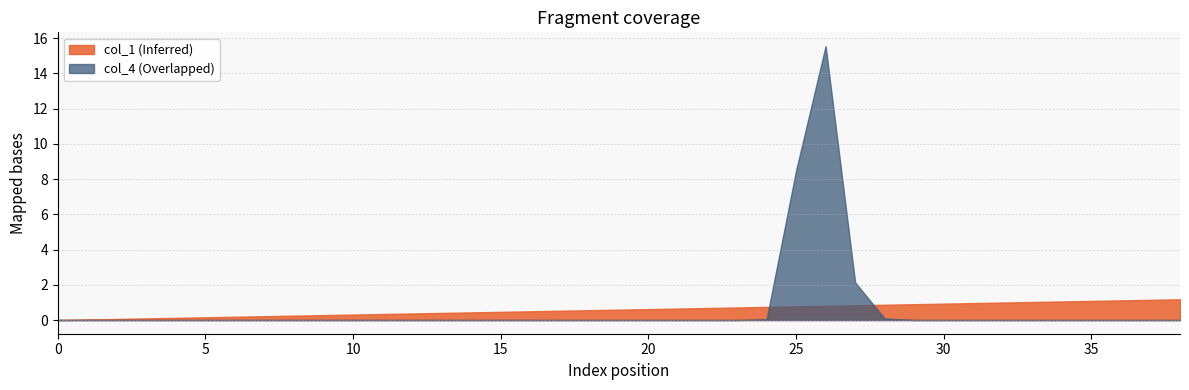

Reading left to right, what are all the values shown in this chart?

col_1: 0=0.0	1=0.0	2=0.1	3=0.1	4=0.1	5=0.2	6=0.2	7=0.2	8=0.2	9=0.3	10=0.3	11=0.3	12=0.4	13=0.4	14=0.4	15=0.5	16=0.5	17=0.5	18=0.6	19=0.6	20=0.6	21=0.7	22=0.7	23=0.7	24=0.7	25=0.8	26=0.8	27=0.8	28=0.9	29=0.9	30=0.9	31=1.0	32=1.0	33=1.0	34=1.1	35=1.1	36=1.1	37=1.1	38=1.2
col_4: 0=0.0	1=0.0	2=0.0	3=0.0	4=0.0	5=0.0	6=0.0	7=0.0	8=0.0	9=0.0	10=0.0	11=0.0	12=0.0	13=0.0	14=0.0	15=0.0	16=0.0	17=0.0	18=0.0	19=0.0	20=0.0	21=0.0	22=0.0	23=0.0	24=0.0	25=8.5	26=15.5	27=2.1	28=0.1	29=0.0	30=0.0	31=0.0	32=0.0	33=0.0	34=0.0	35=0.0	36=0.0	37=0.0	38=0.0